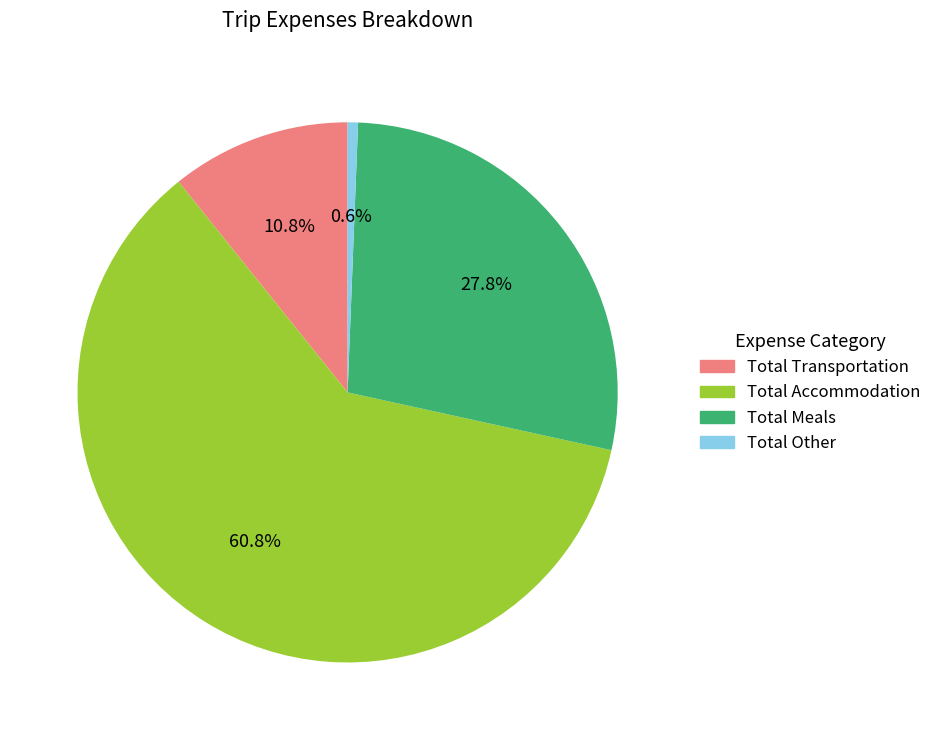

What is the ratio of the value at Total Accommodation to the value at Total Meals?

2.2